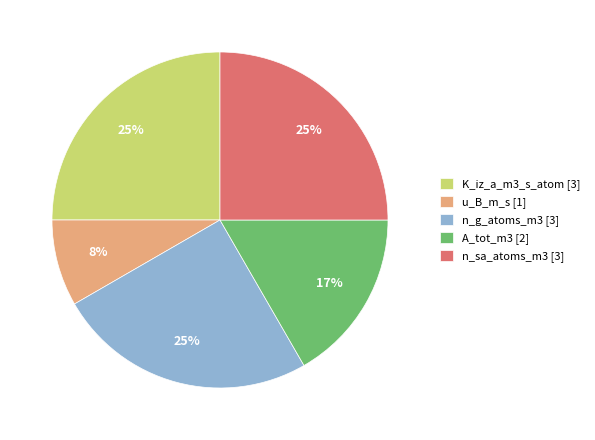

True or false: A_tot_m3 accounts for 17% of the total.

True